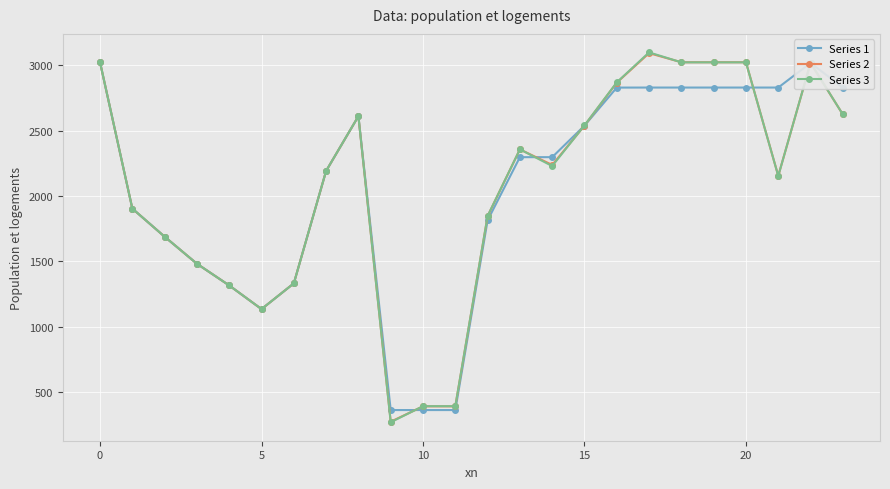

True or false: Series 3 has more than 1 interior local peaks.

True